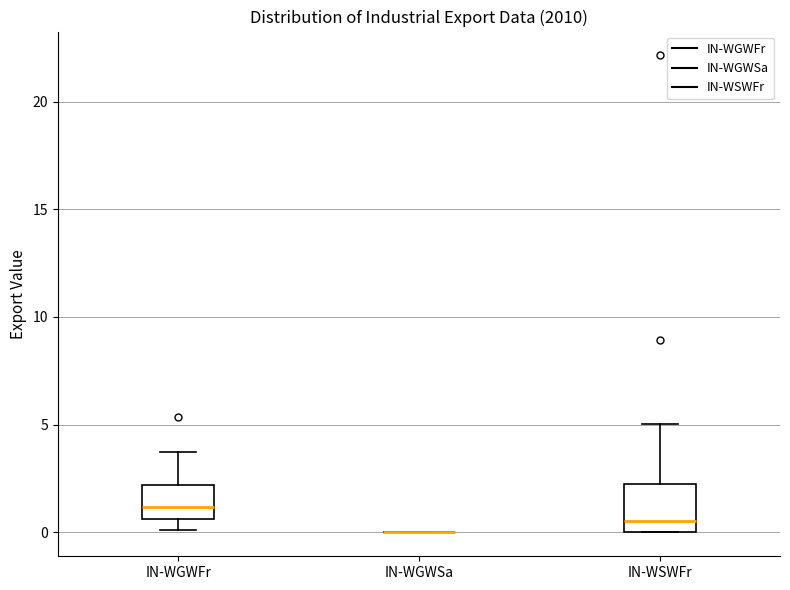

Reading left to right, transcribe this box plot: for each box, give where its median line is, the range the box spans, and where its two whiskers end, as read against the y-axis. The values are not printed on the chart, so give them approximately, as read against the axis.

IN-WGWFr: median 1.0, box 0.5 to 2.0, whiskers 0.0 to 4.0
IN-WGWSa: box collapsed to a line at 0.0, whiskers 0.0 to 0.0
IN-WSWFr: median 0.5, box 0.0 to 2.0, whiskers 0.0 to 5.0